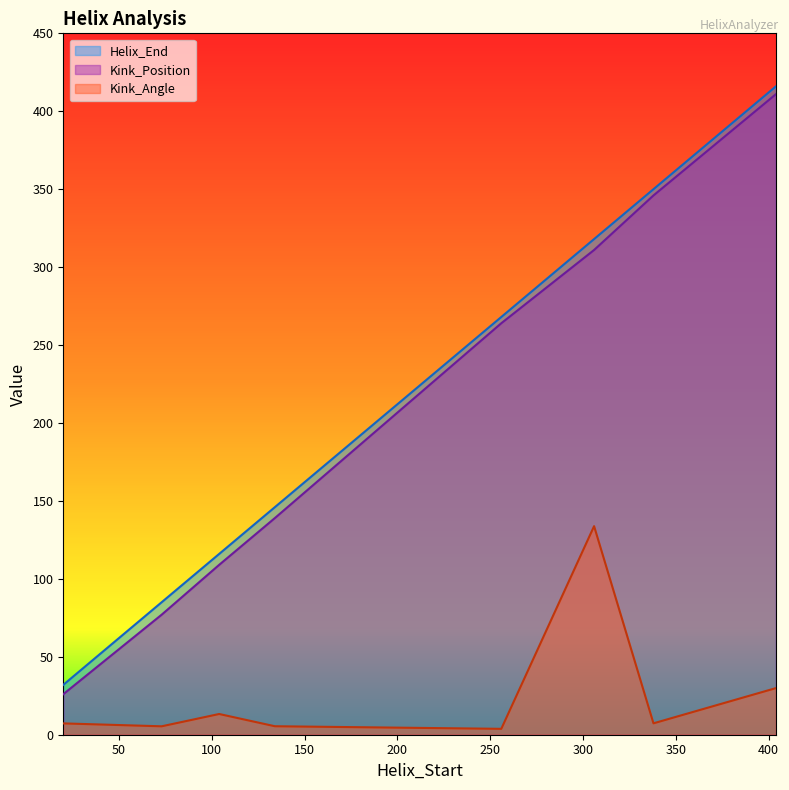

True or false: Helix_End and Kink_Position cross at least once.

False